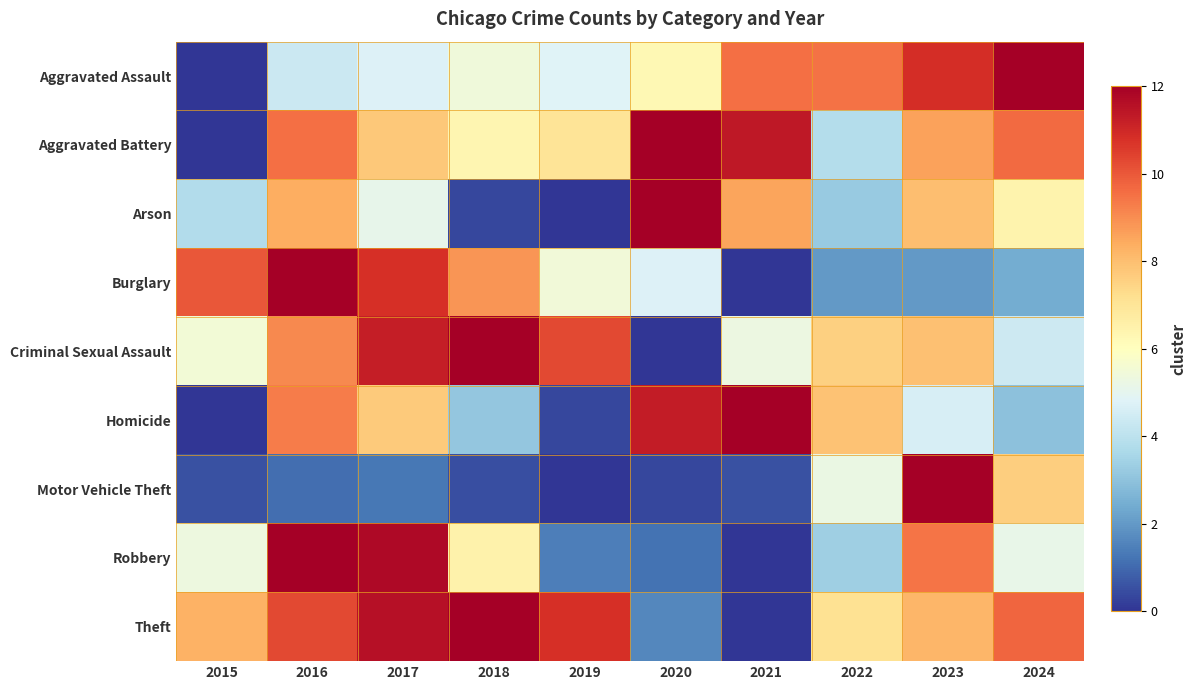

Rank the series by their maximum value, from highest to lowest.

Theft, Motor Vehicle Theft, Burglary, Robbery, Aggravated Assault, Aggravated Battery, Criminal Sexual Assault, Homicide, Arson